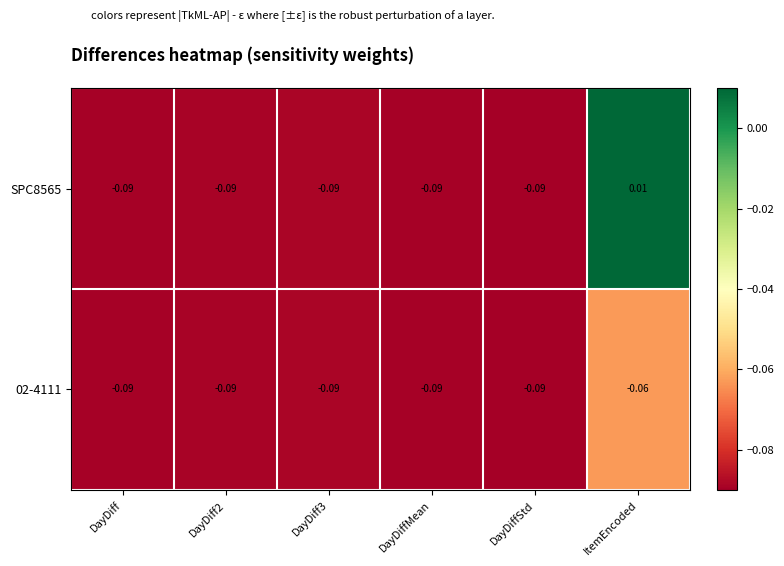

How many data points does each series have?

6